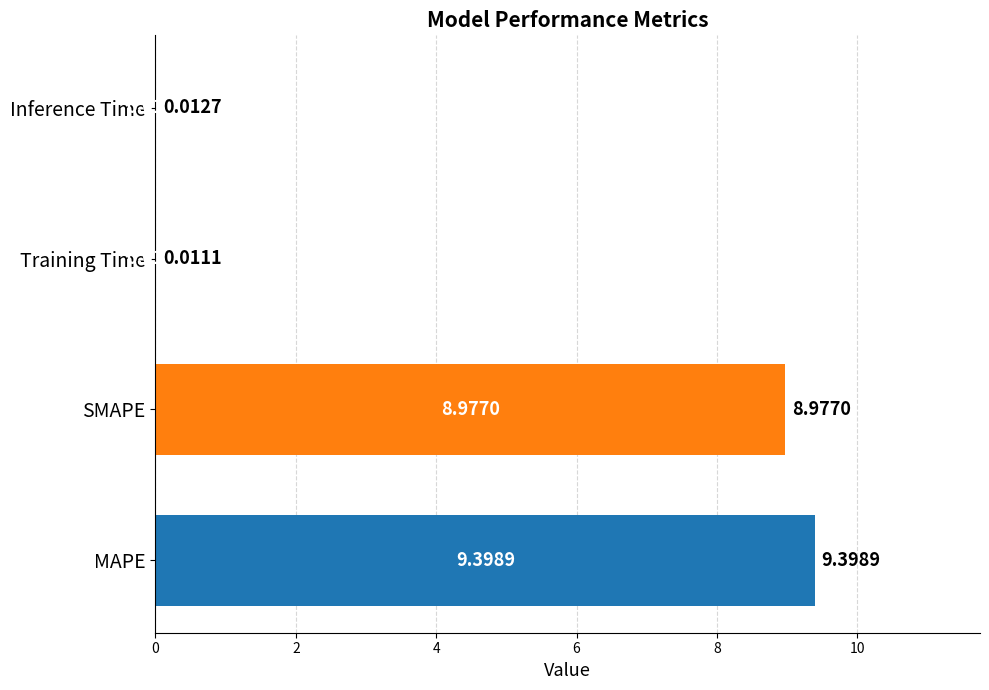

Are the bars horizontal?

Yes